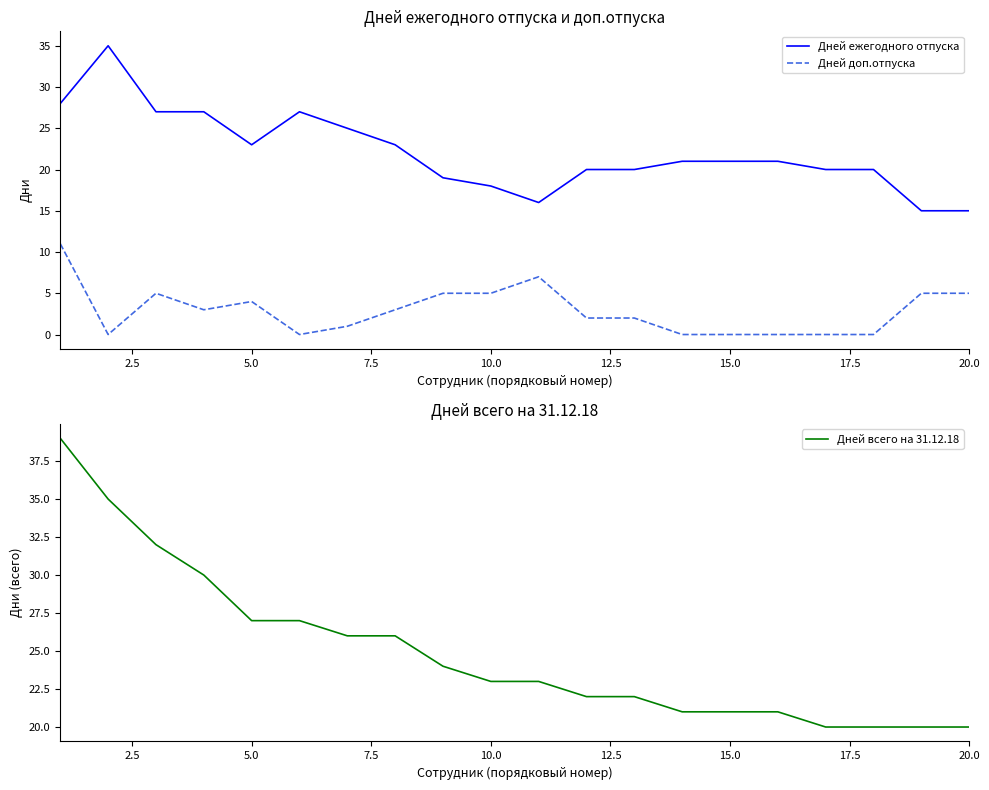

Which series has the largest total across all categories?

Дней всего на 31.12.18